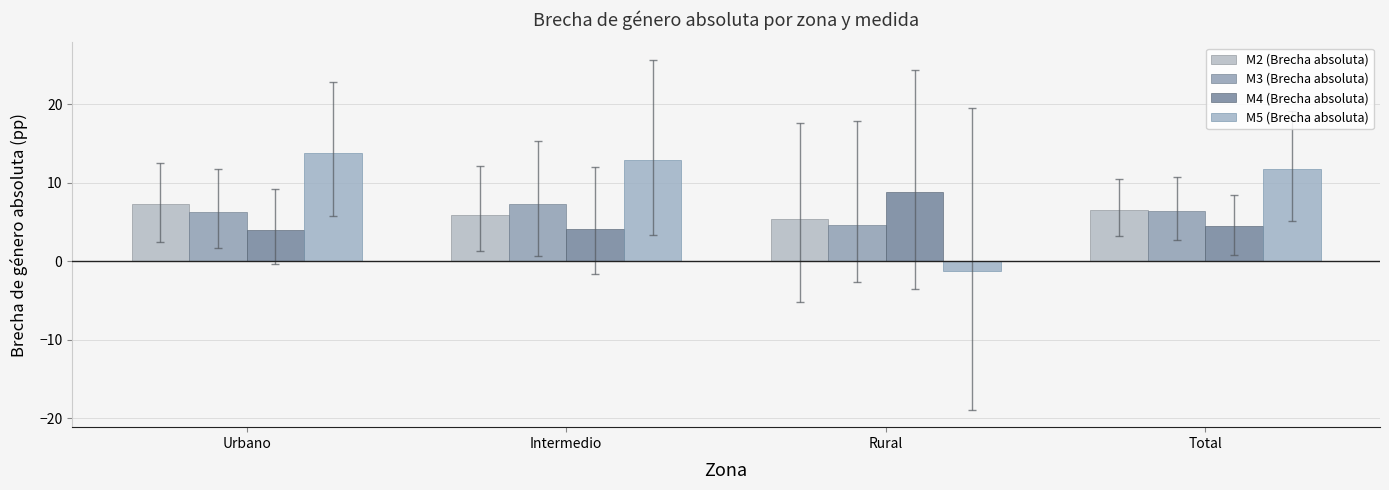

What is the sum of the M3 (Brecha absoluta) values at Rural and Intermedio?

11.9